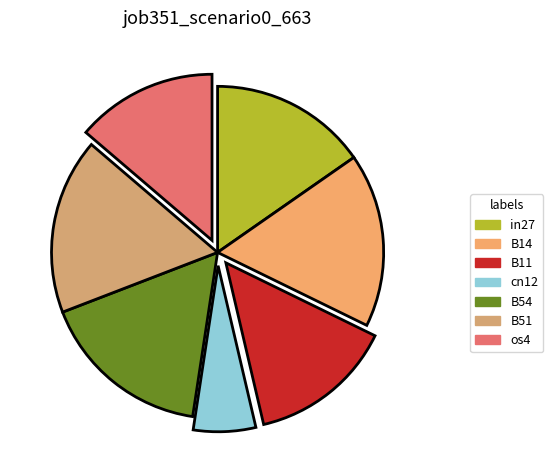

What percentage do B51 and B14 together represent?

34.0%